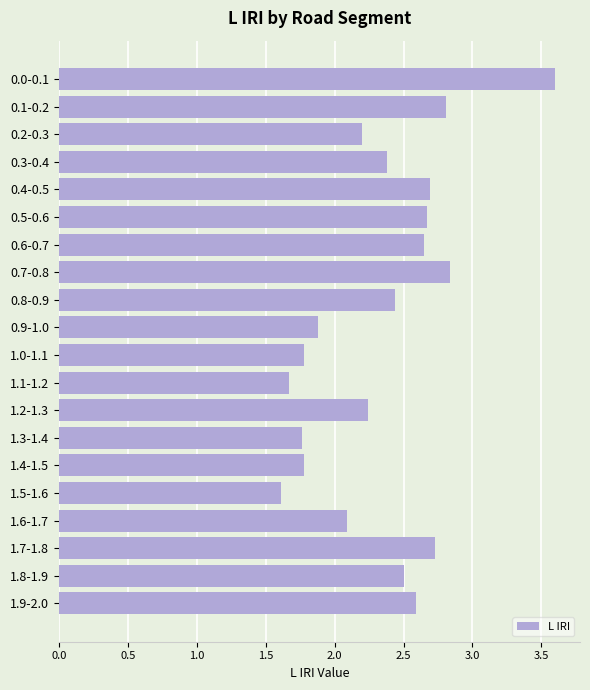

What is the smallest value displayed?

1.6